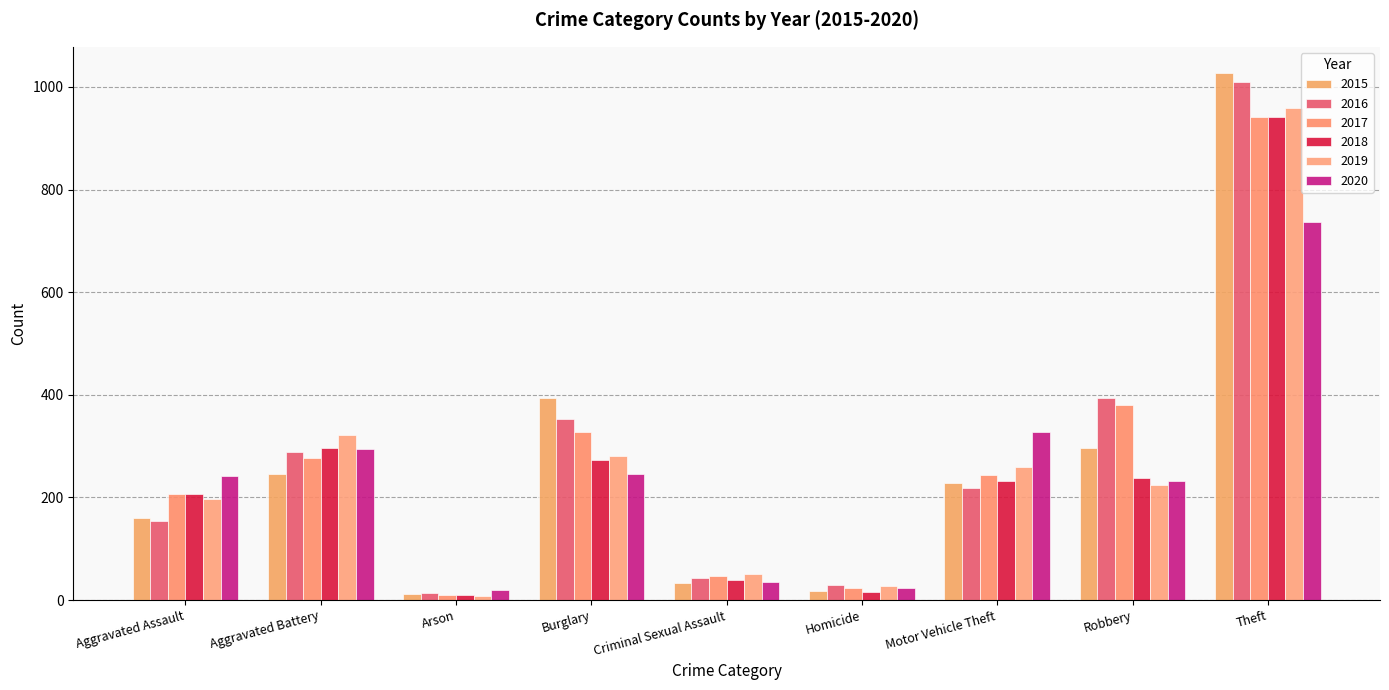

At how many categories does at least one series exceed 197?

6